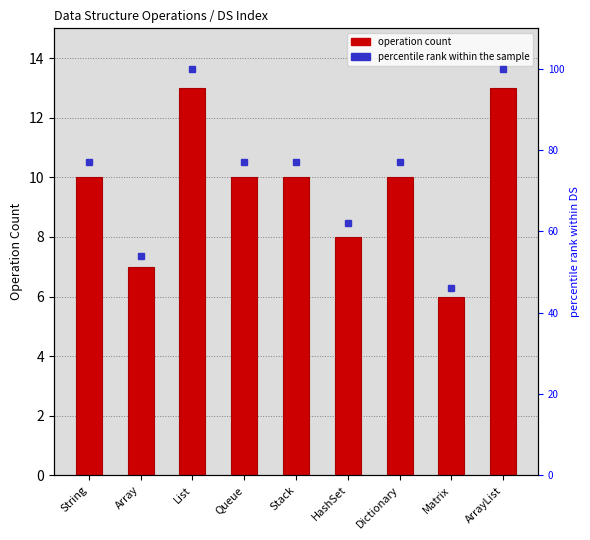

How many values are between 8 and 10?

5